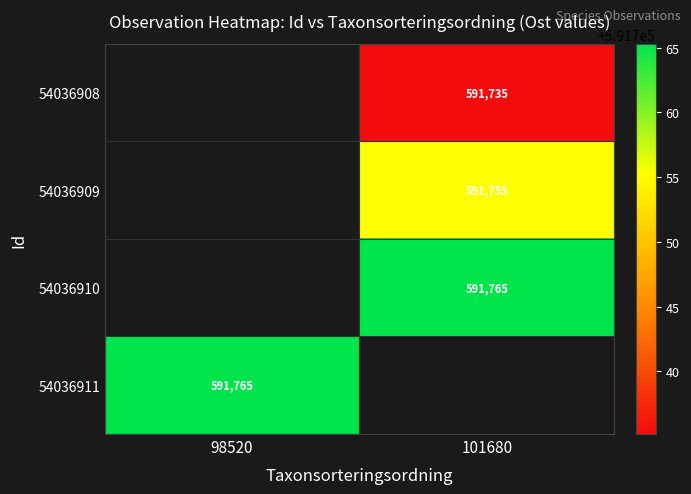

Is the value of 54036910 at 101680 greater than the value of 54036909 at 101680?

Yes